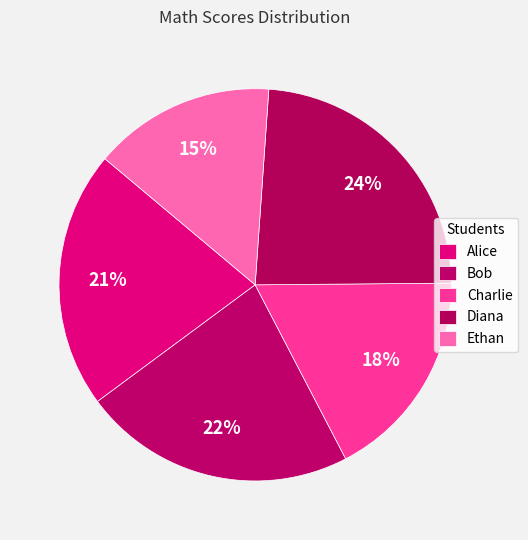

What is the smallest slice in the pie chart?

Ethan